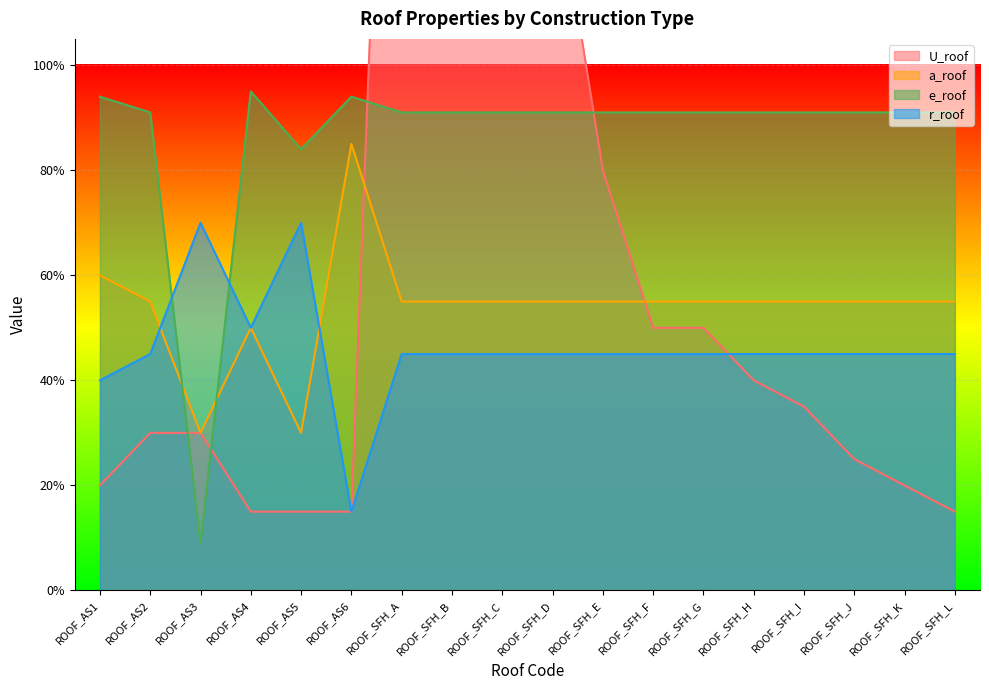

Rank the series by their average value, from lowest to highest.

r_roof, a_roof, U_roof, e_roof